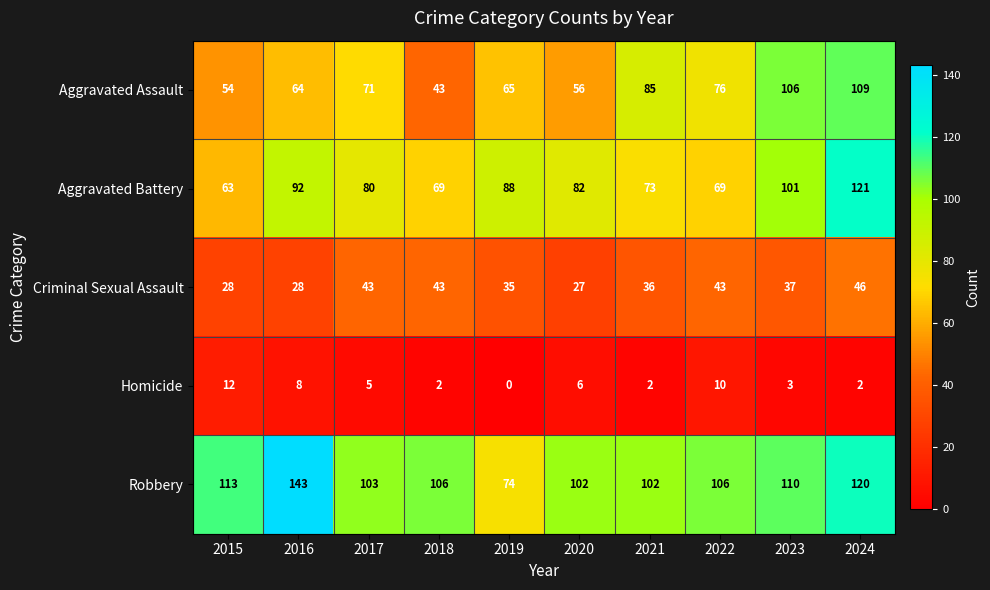

Is it true that Aggravated Assault equals 46 at 2021?

False